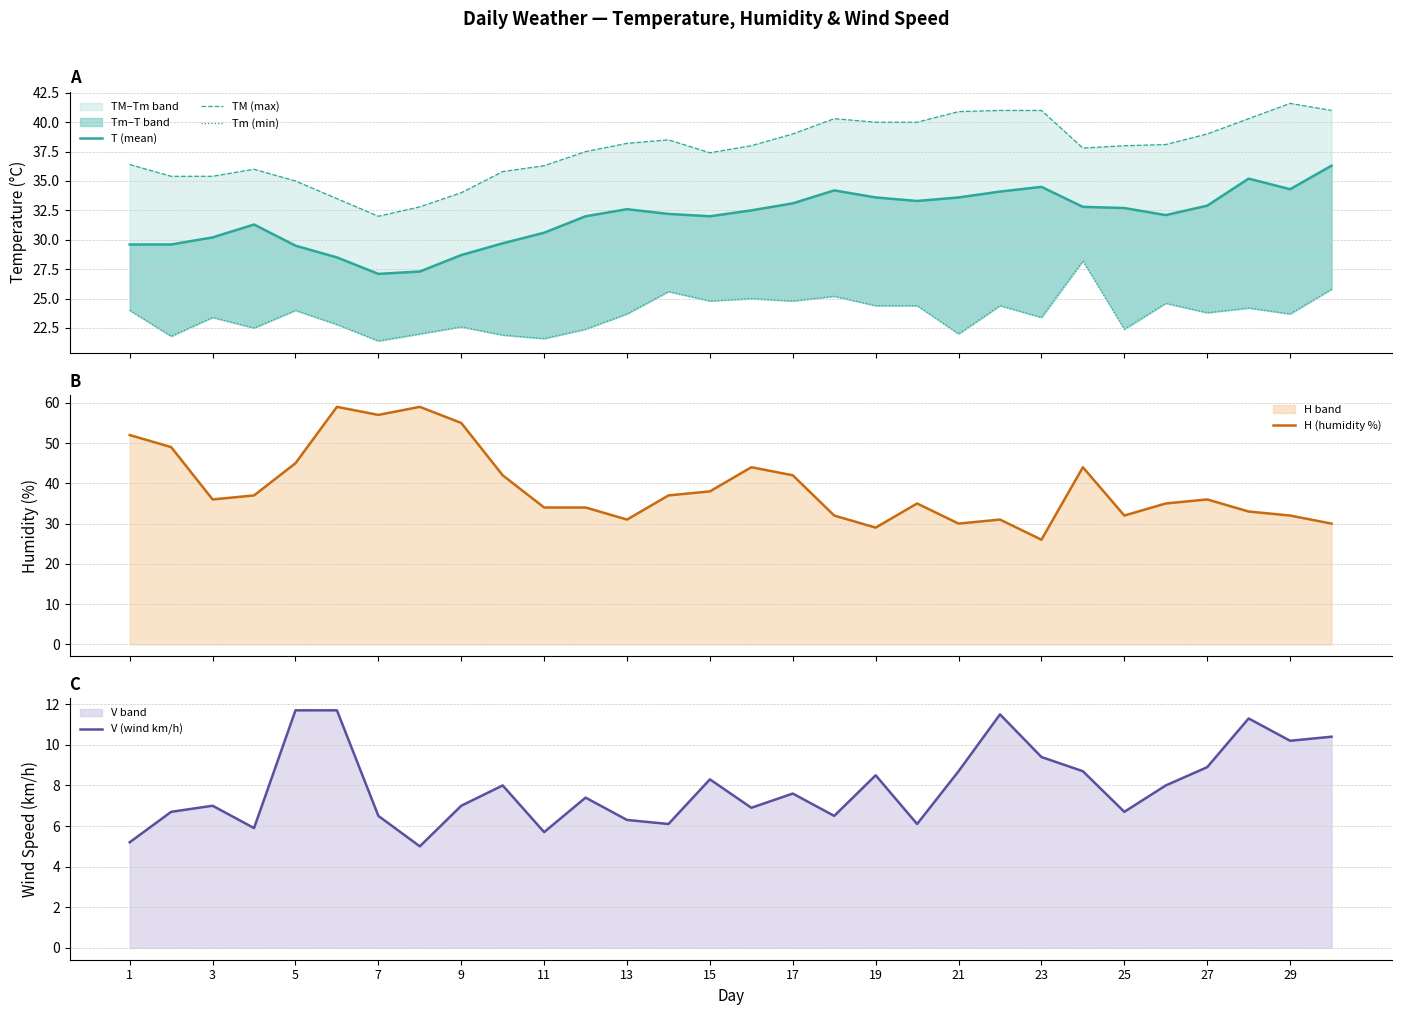

What is the difference between the maximum and minimum values in the TM (max) series?

9.6